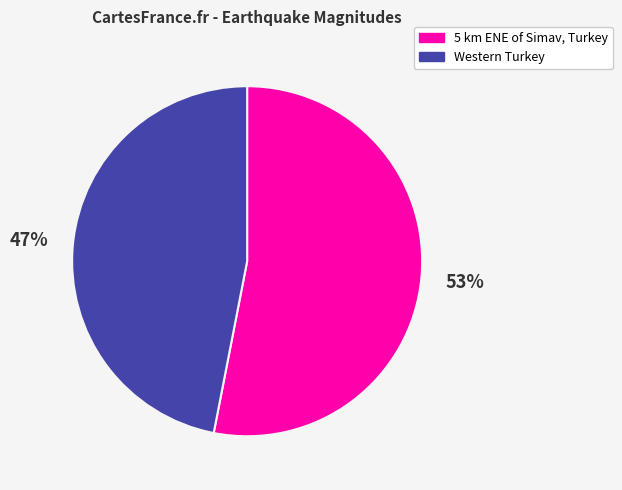

Which slice is the smallest?

Western Turkey